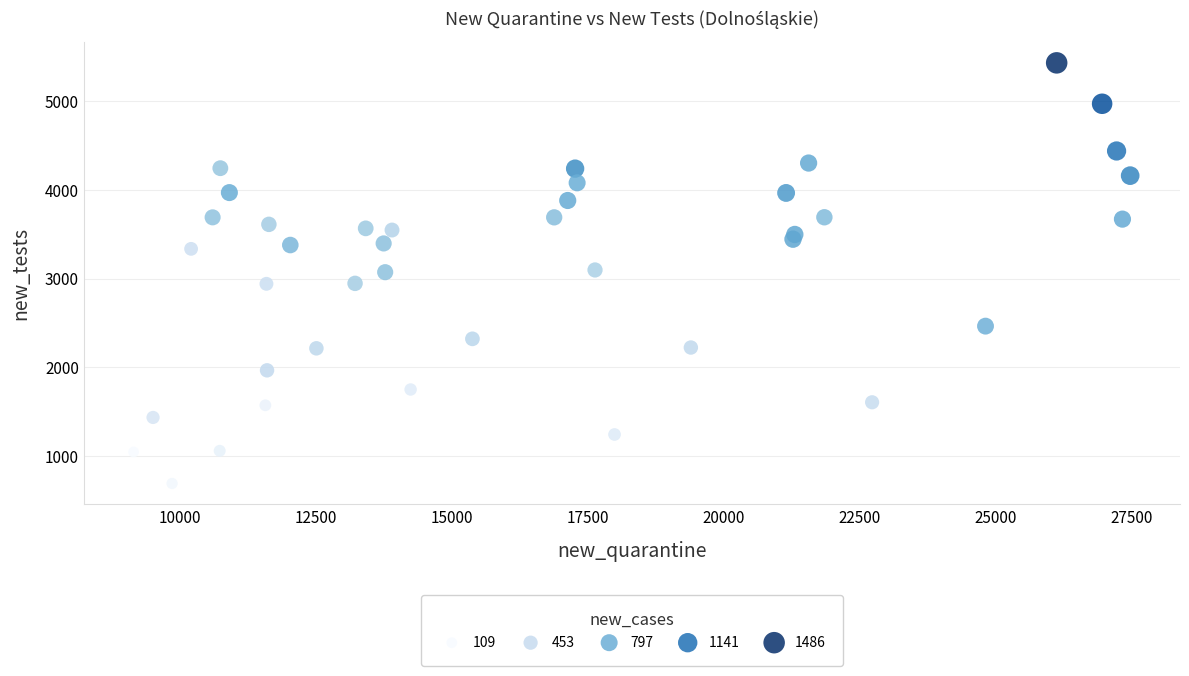

What is the range of X values (max minus min)?

18332